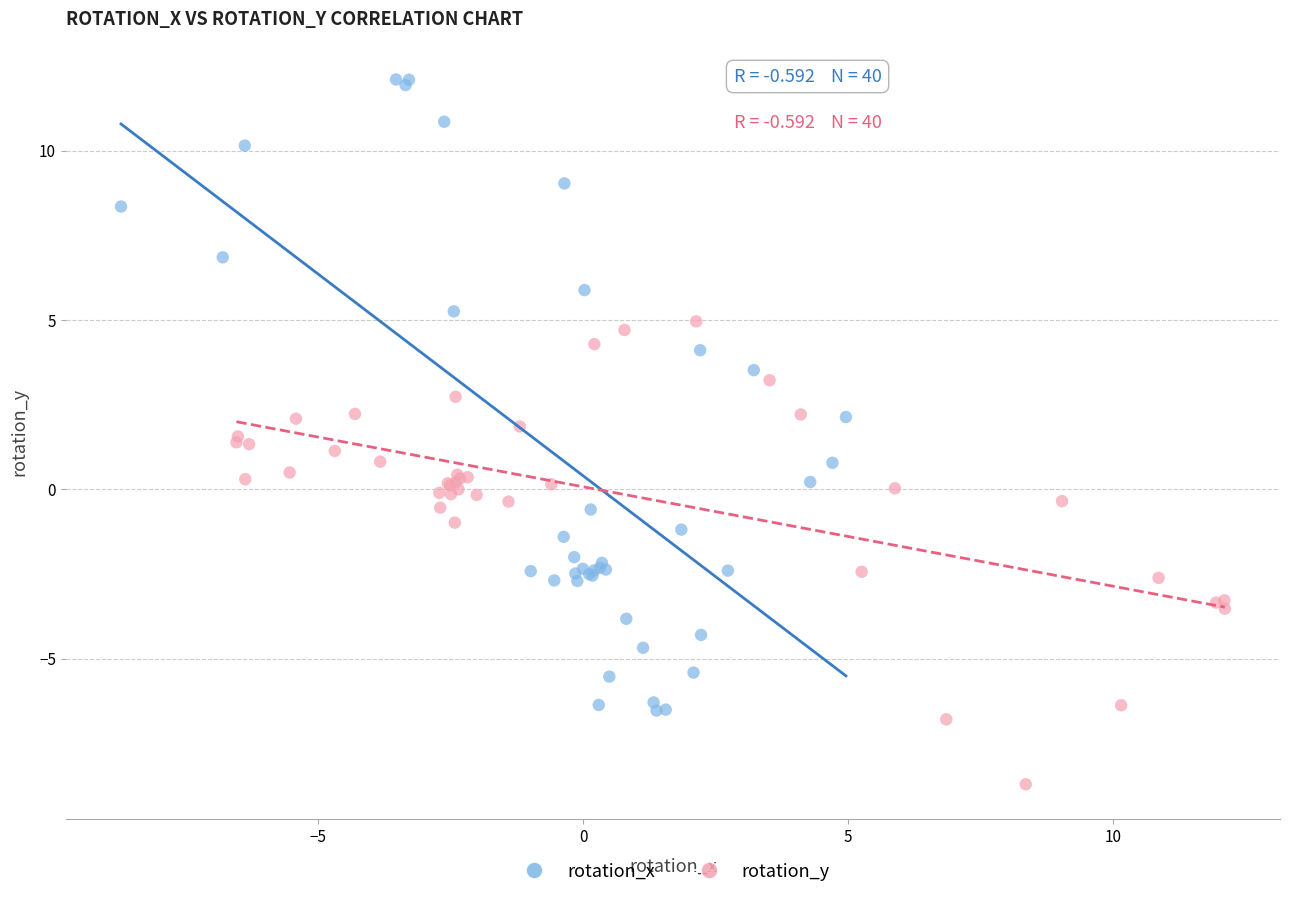

Which series contains the lowest Y value?

rotation_y